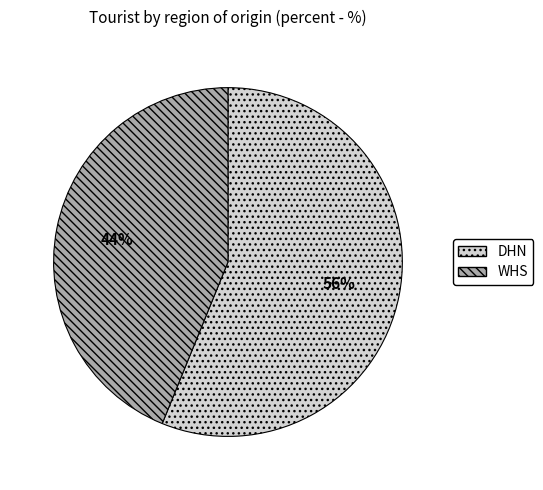

How many slices are in this pie chart?

2